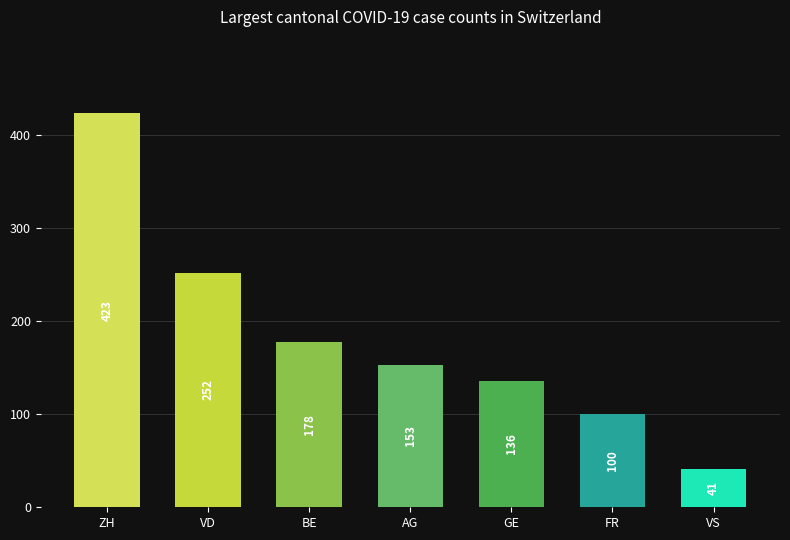

What is the sum of all values?

1283